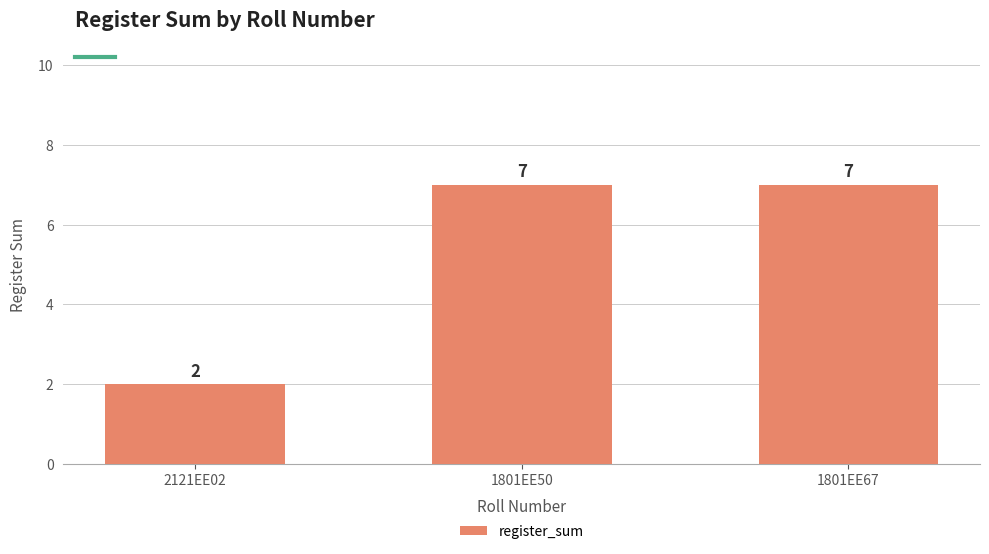

What is the maximum value shown in the chart?

7